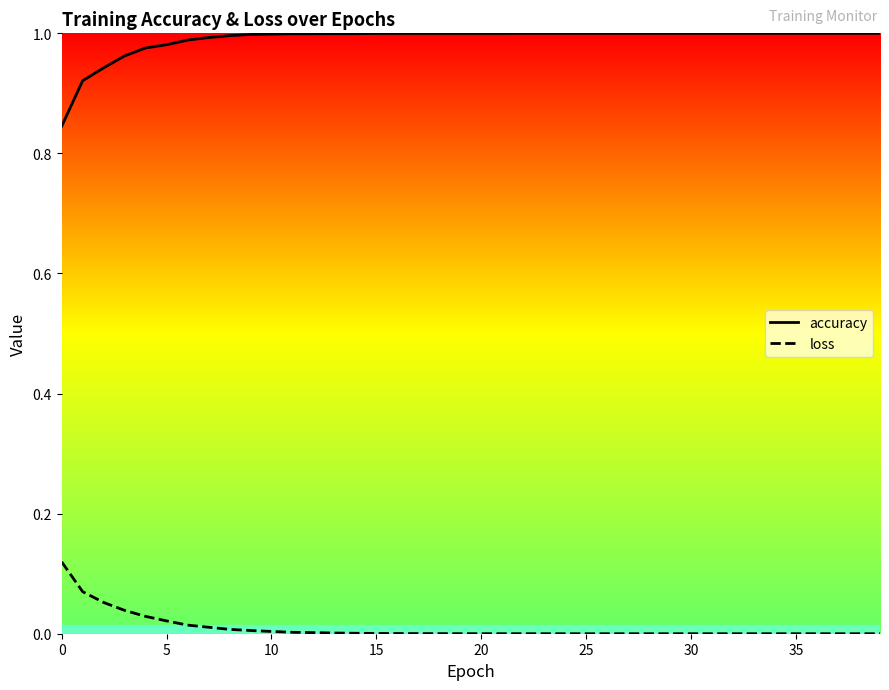

What is the sum of all loss values?

0.4